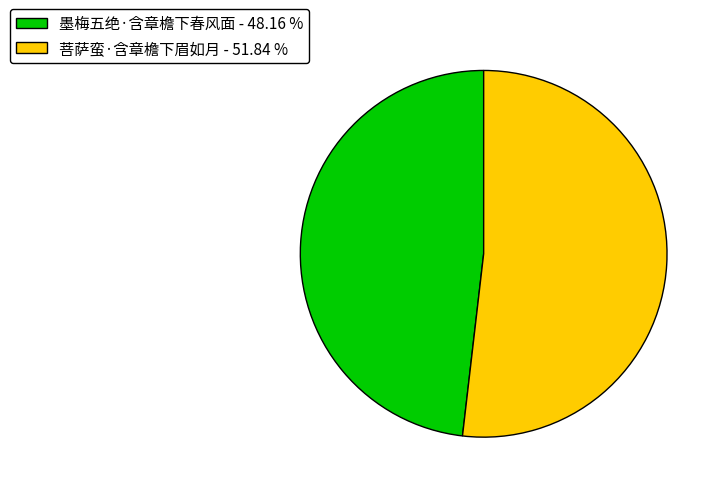

Does any single category account for the majority?

Yes